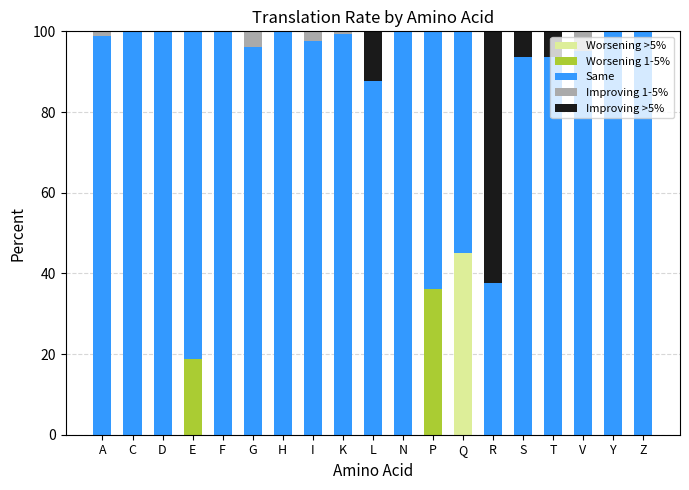

The Worsening >5% series shows 0.0 at V. True or false?

True